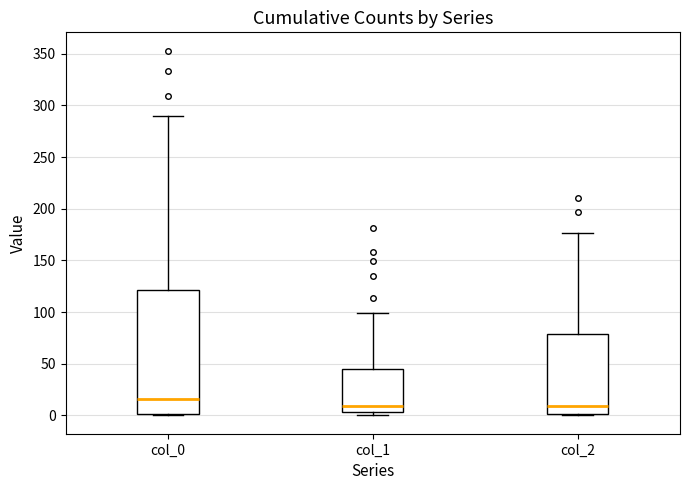

Reading left to right, transcribe this box plot: for each box, give where its median line is, the range the box spans, and where its two whiskers end, as read against the y-axis. The values are not printed on the chart, so give them approximately, as read against the axis.

col_0: median 15, box 0 to 120, whiskers 0 to 290
col_1: median 10, box 5 to 45, whiskers 0 to 100
col_2: median 10, box 0 to 80, whiskers 0 to 175